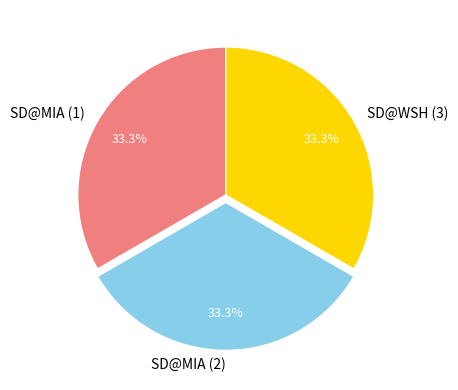

Is there any slice that represents more than half of the pie?

No